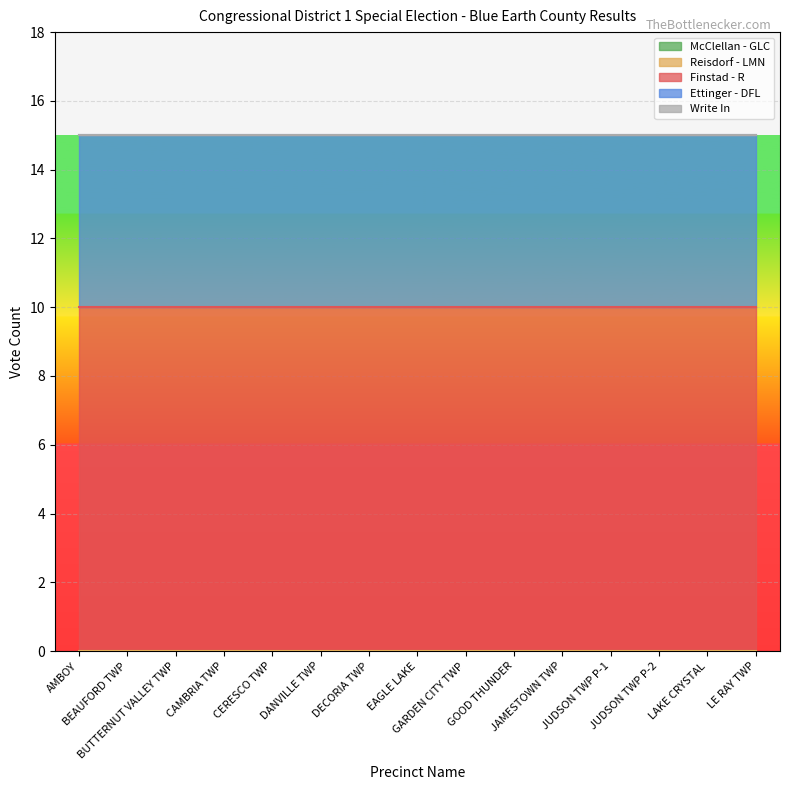

The value of Write In at GOOD THUNDER is 0. True or false?

True